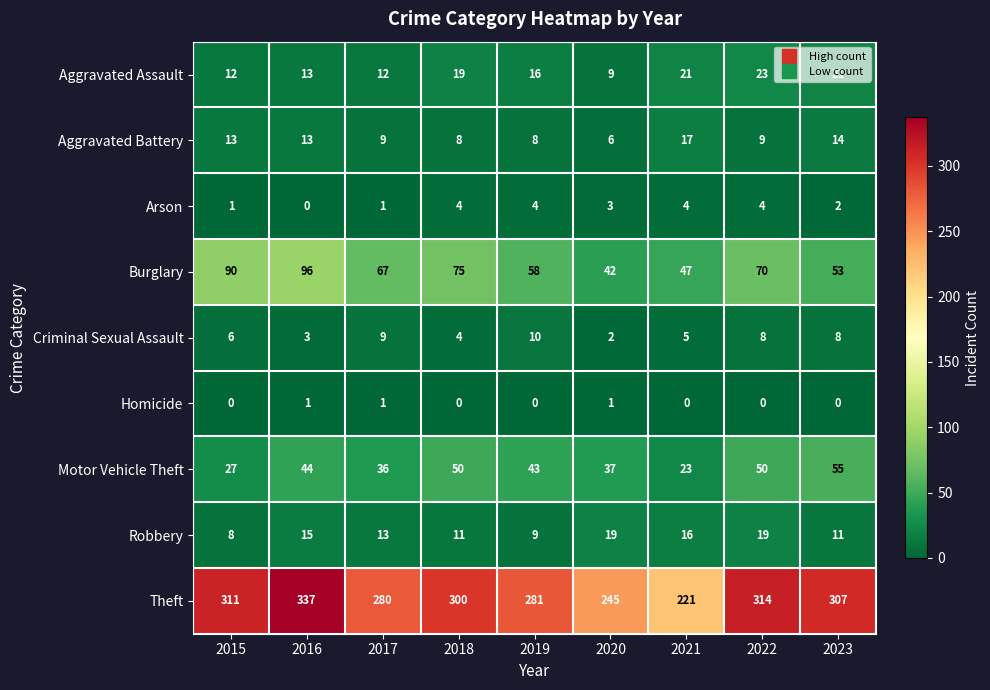

What is the difference between the maximum and minimum values in the Criminal Sexual Assault series?

8